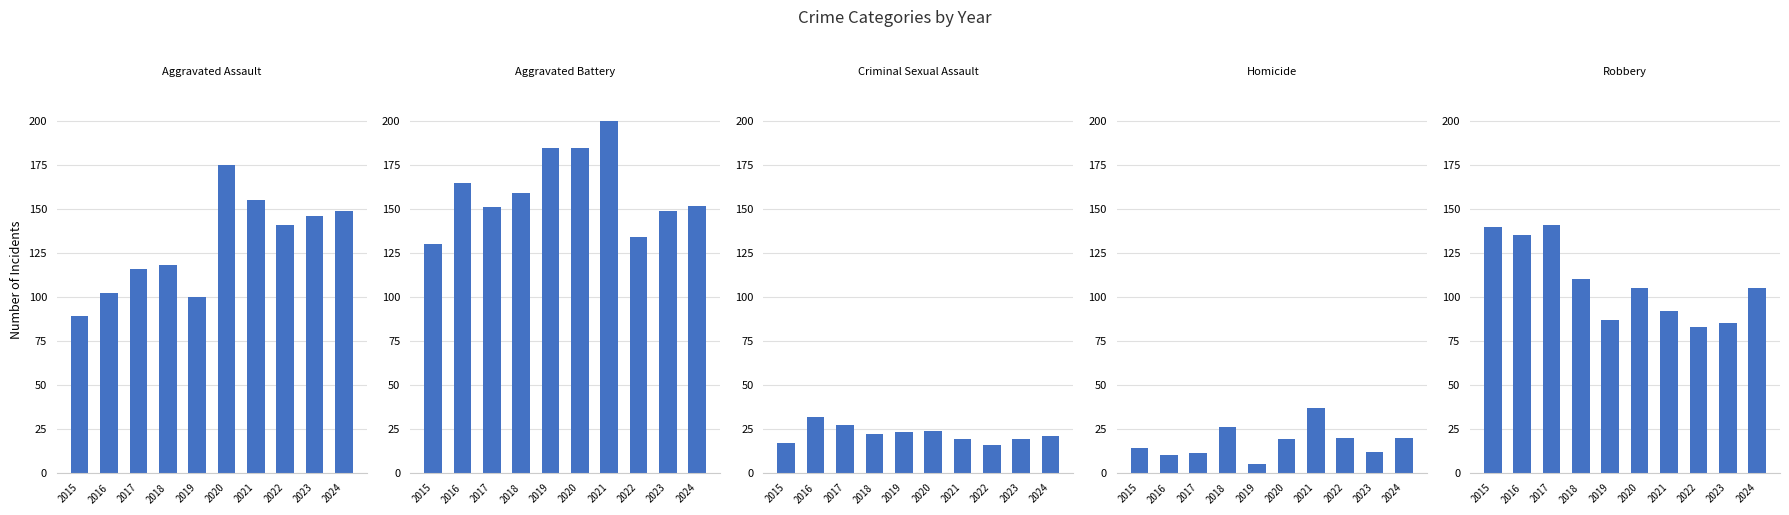

How many values in the Aggravated Battery series exceed 159?

4